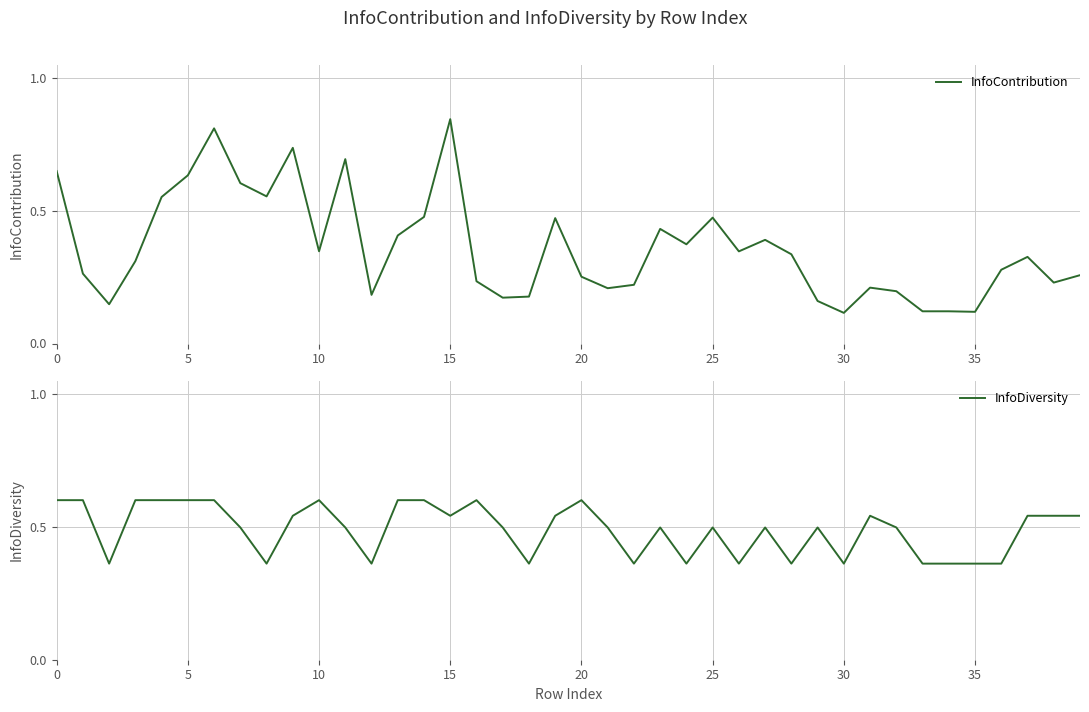

Rank the series by their maximum value, from lowest to highest.

InfoDiversity, InfoContribution